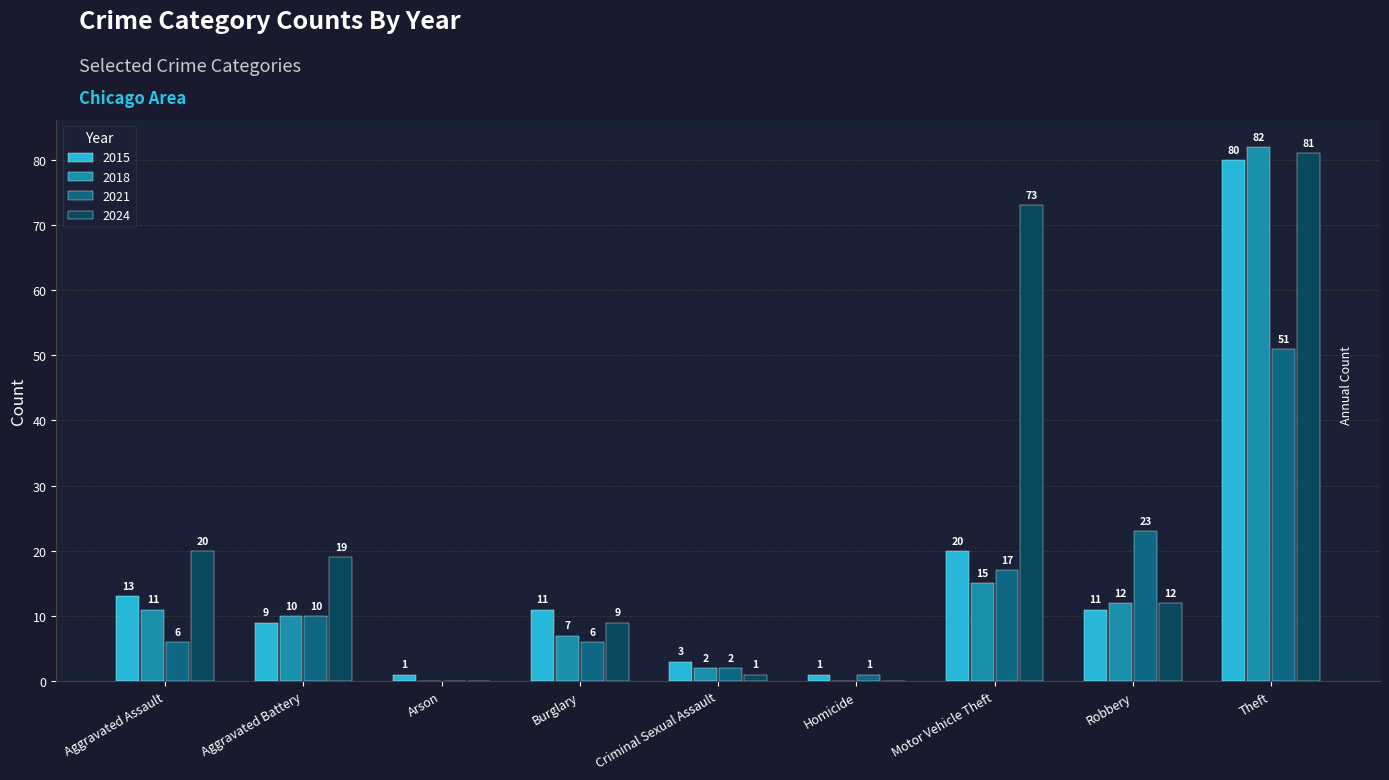

Which series has the widest spread of values?

2018